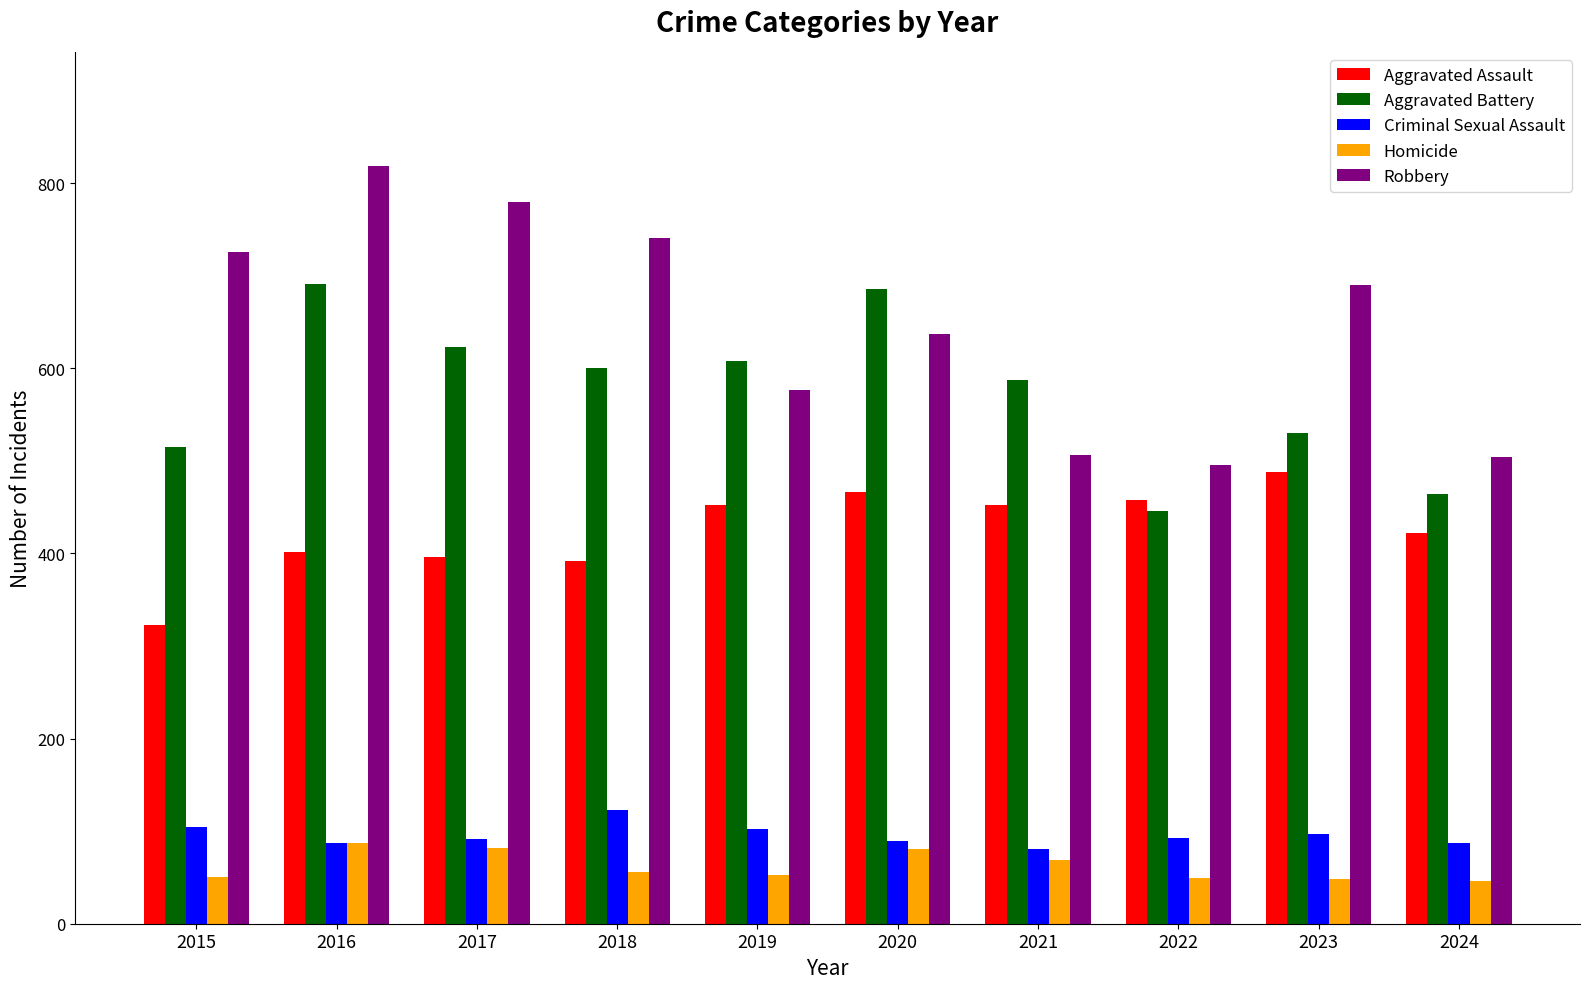

Where does the Homicide series first go above 56?

2016